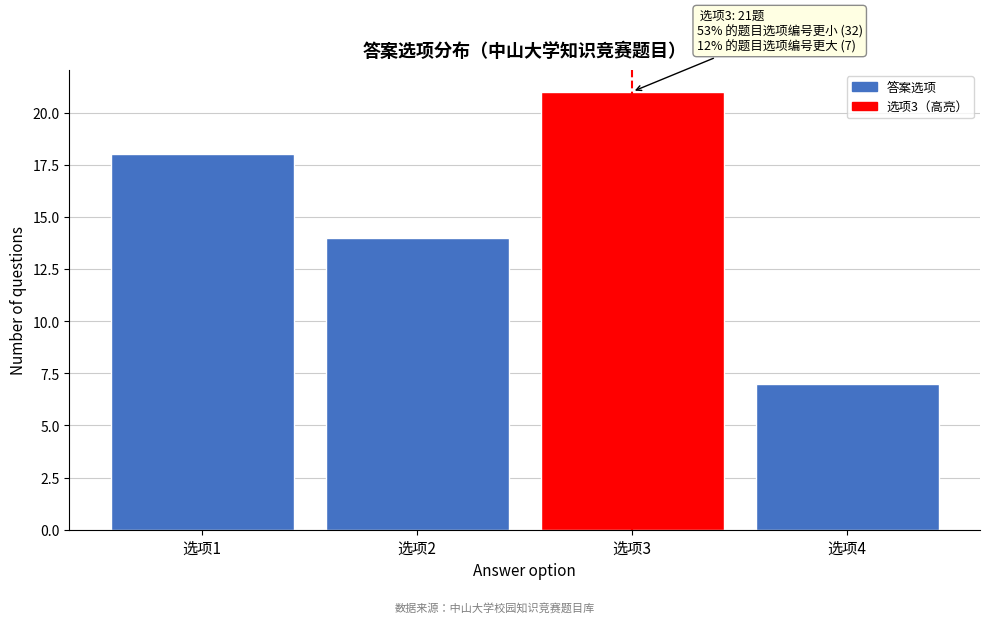

Reading left to right, transcribe all the data shown in this chart.

选项1=18	选项2=14	选项3=21	选项4=7